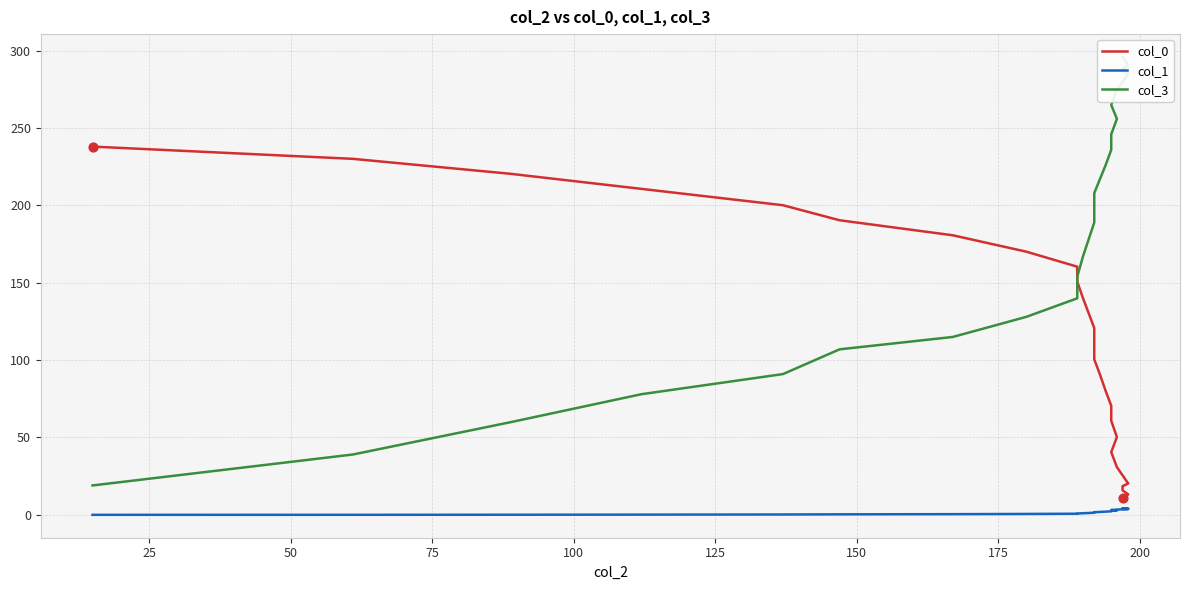

Which series reaches the minimum Y coordinate?

col_1